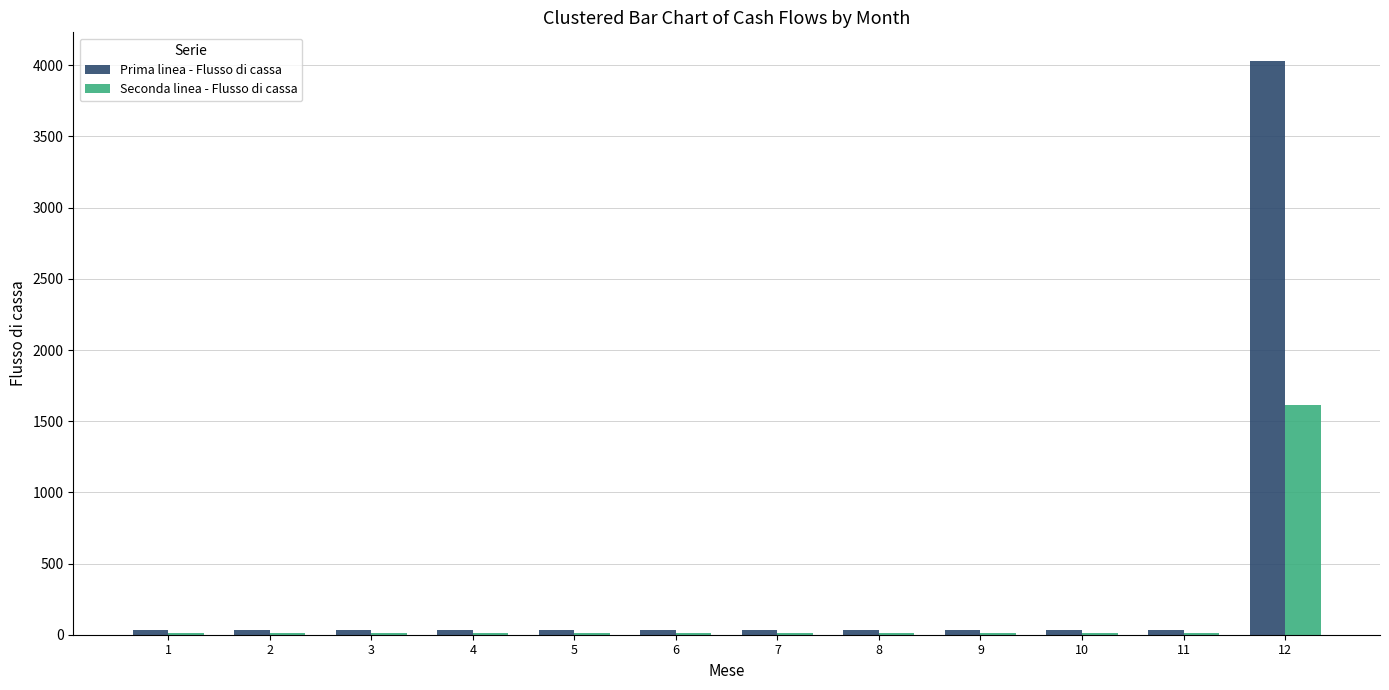

Reading right to left, transcribe all the data shown in this chart.

Prima linea - Flusso di cassa: 4030	30	30	30	30	30	30	30	30	30	30	30
Seconda linea - Flusso di cassa: 1612	12	12	12	12	12	12	12	12	12	12	12